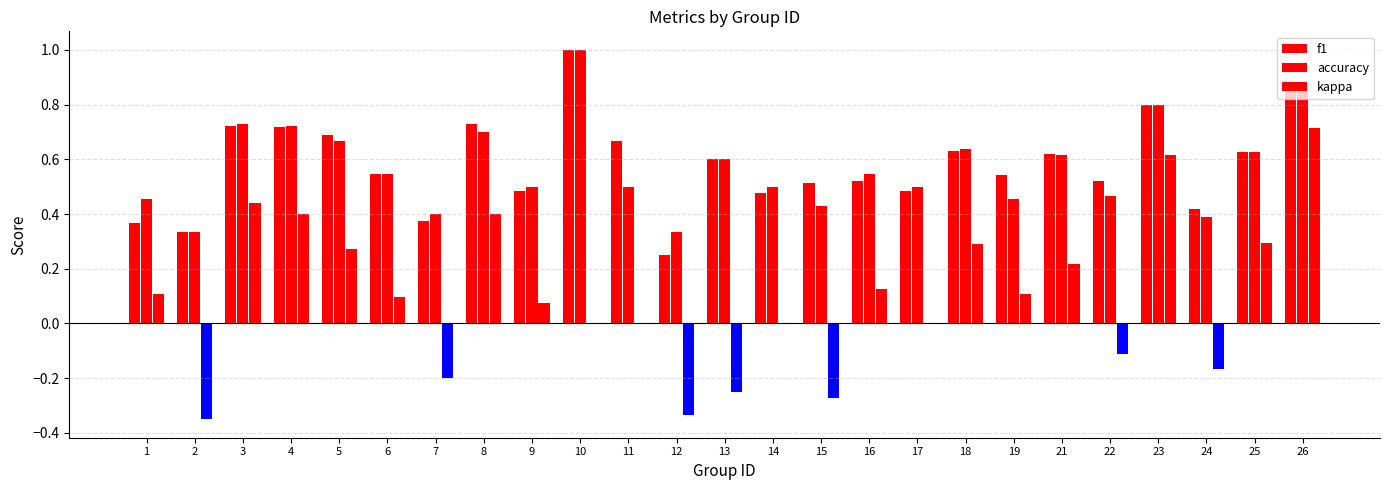

Which series has the largest total across all categories?

f1